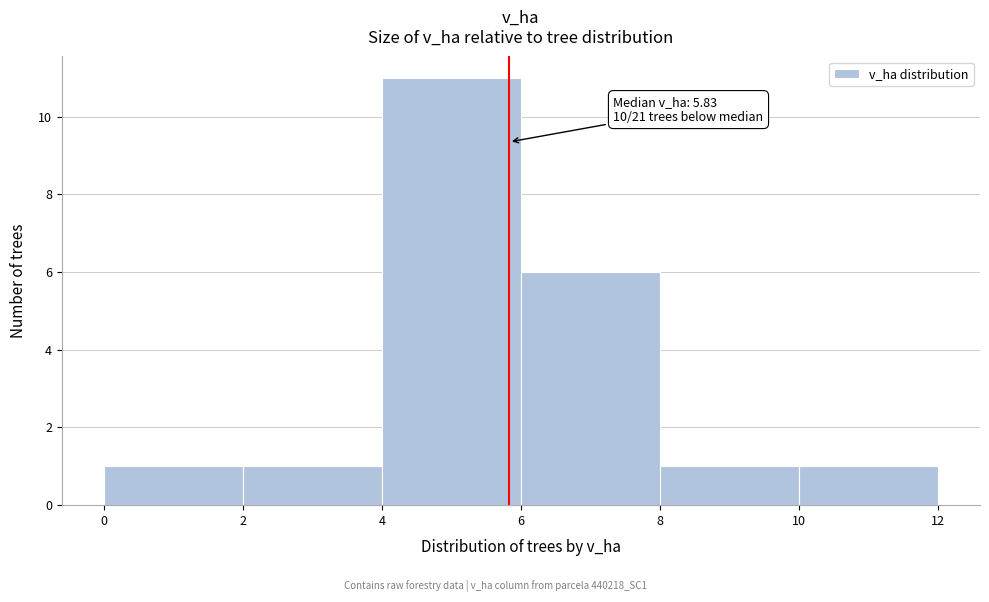

Over which range of the x-axis is the bar tallest?

4 to 6